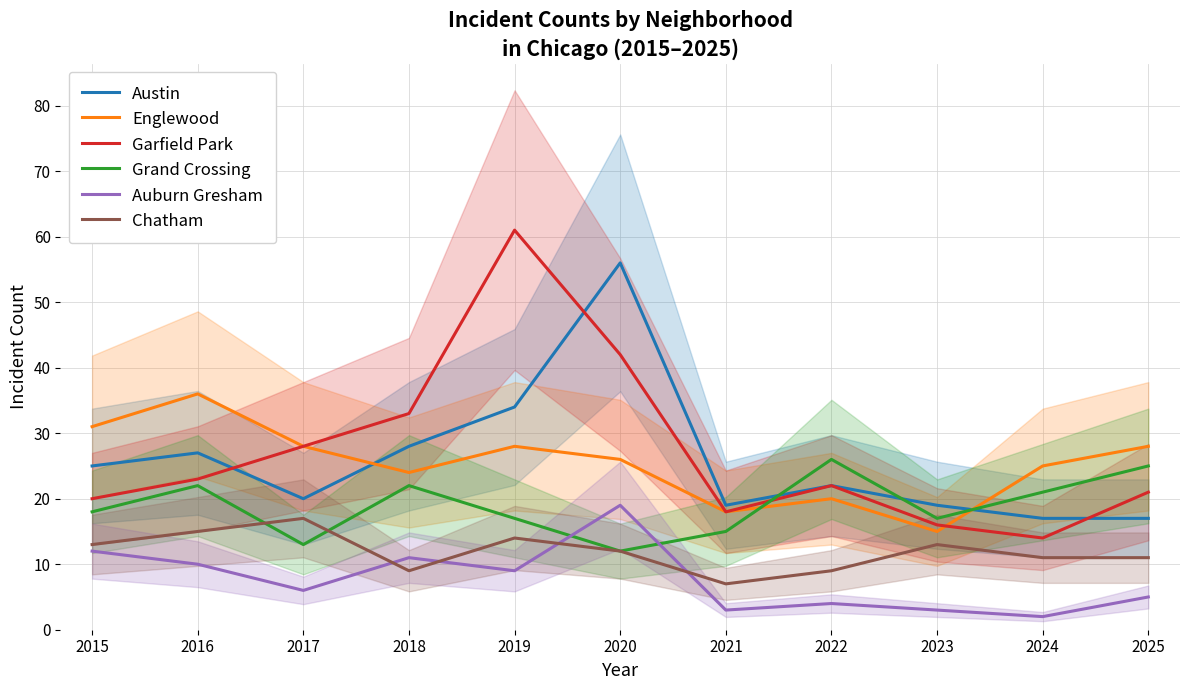

Between which two adjacent categories do Englewood and Austin first intersect?

2017 and 2018